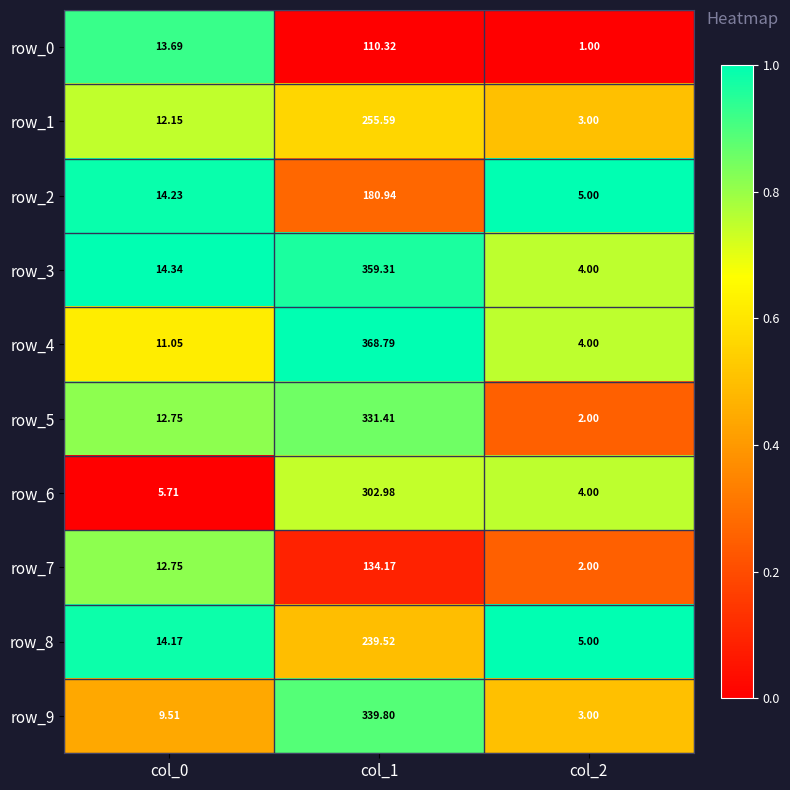

Which series has the largest total across all categories?

row_4